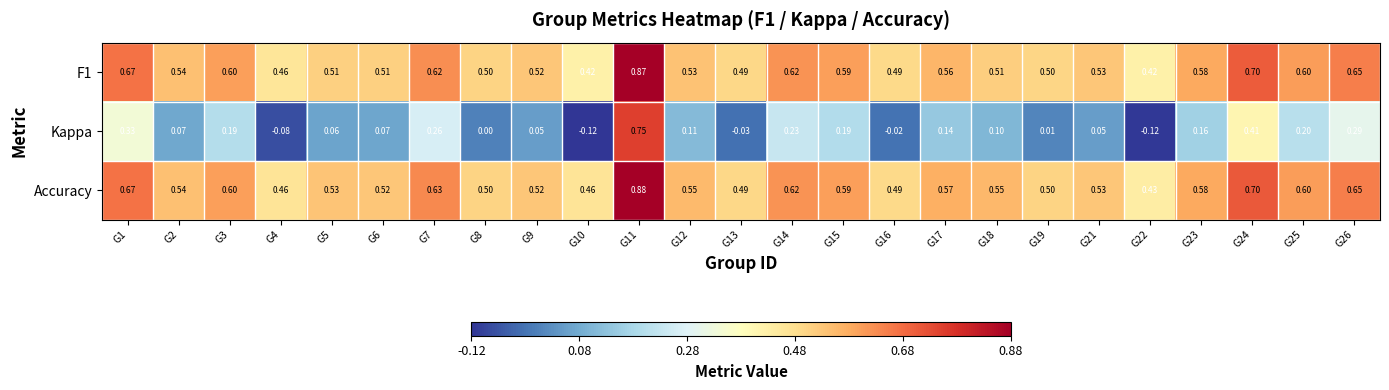

Is the value of Accuracy at G4 greater than the value of Kappa at G9?

Yes